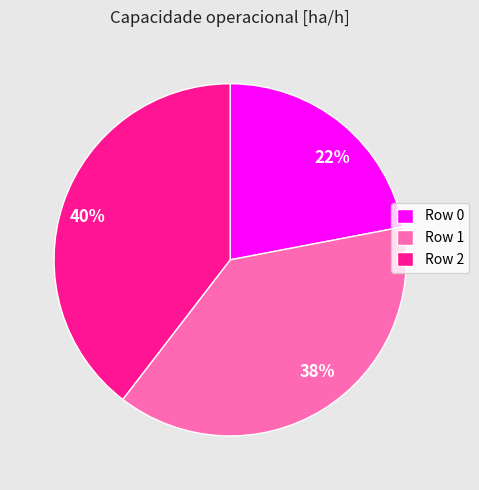

Do 22% and 38% together represent more than half of the pie?

Yes